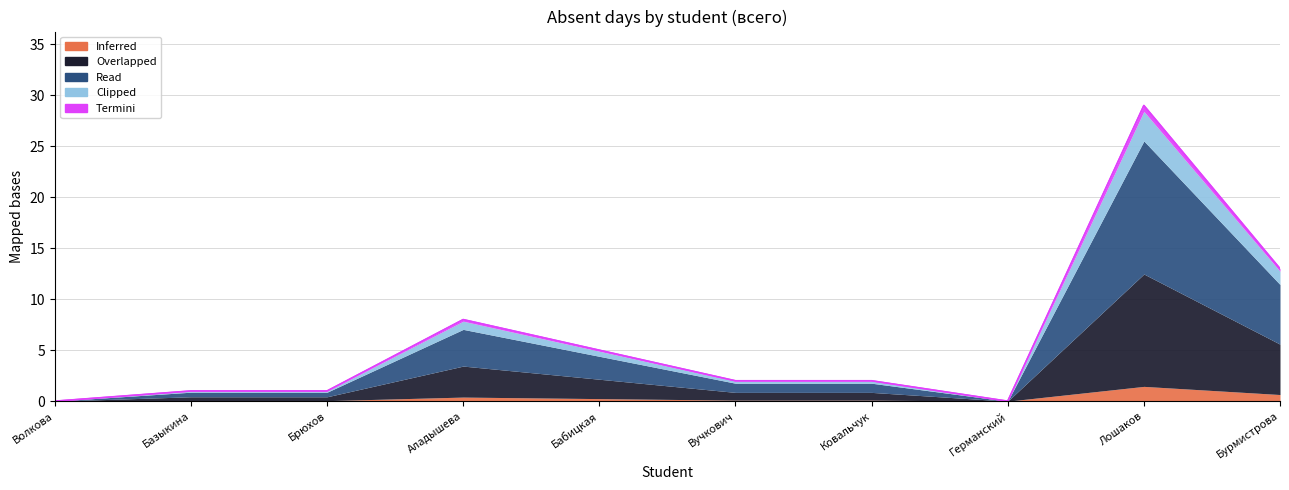

What is the sum of all Termini values?

4